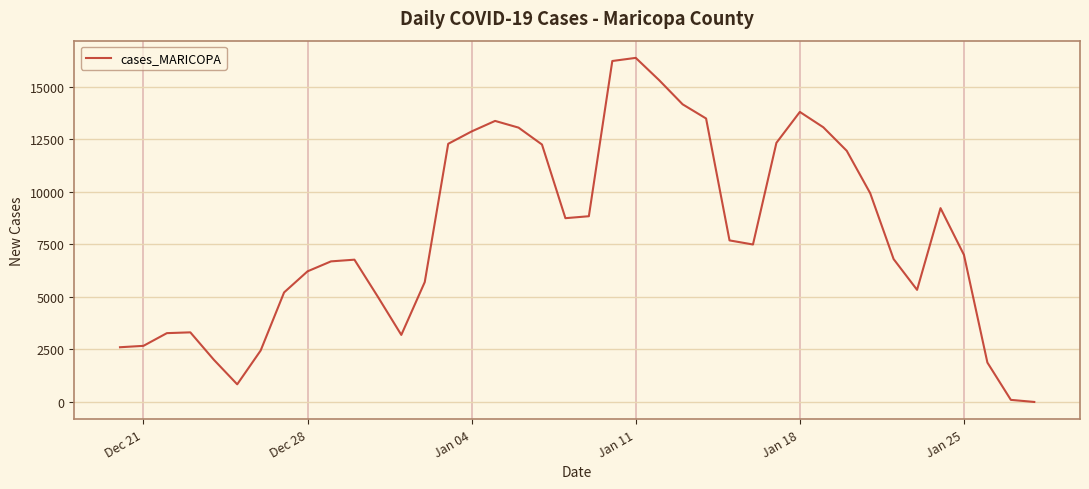

What is the maximum value shown in the chart?

16385